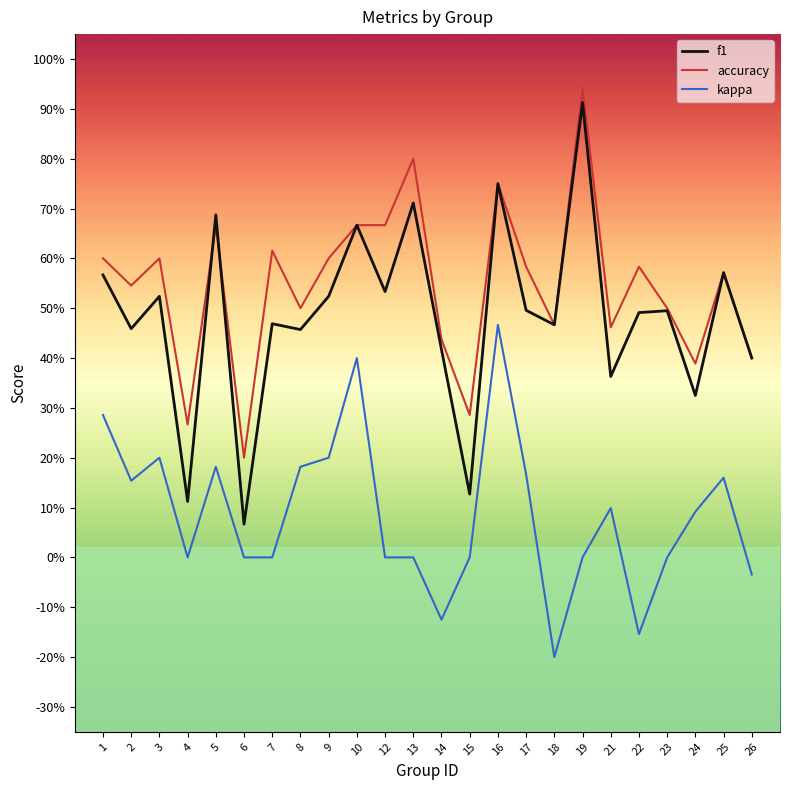

Rank the series by their maximum value, from highest to lowest.

accuracy, f1, kappa